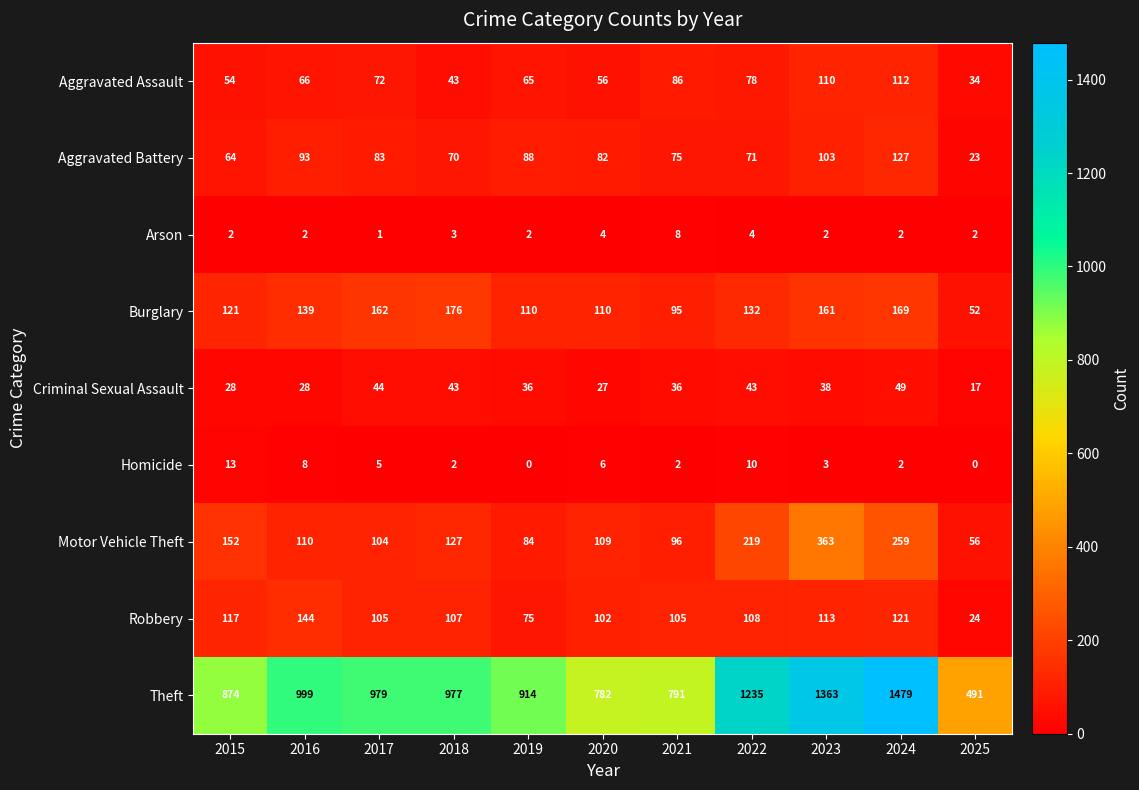

Where does the Burglary series first go above 132?

2016